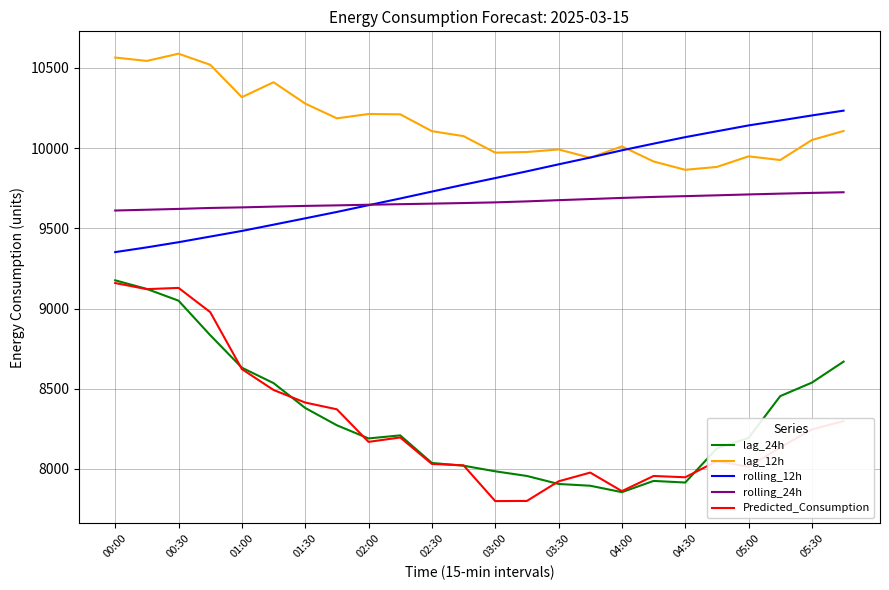

What is the minimum value shown in the chart?

7799.2